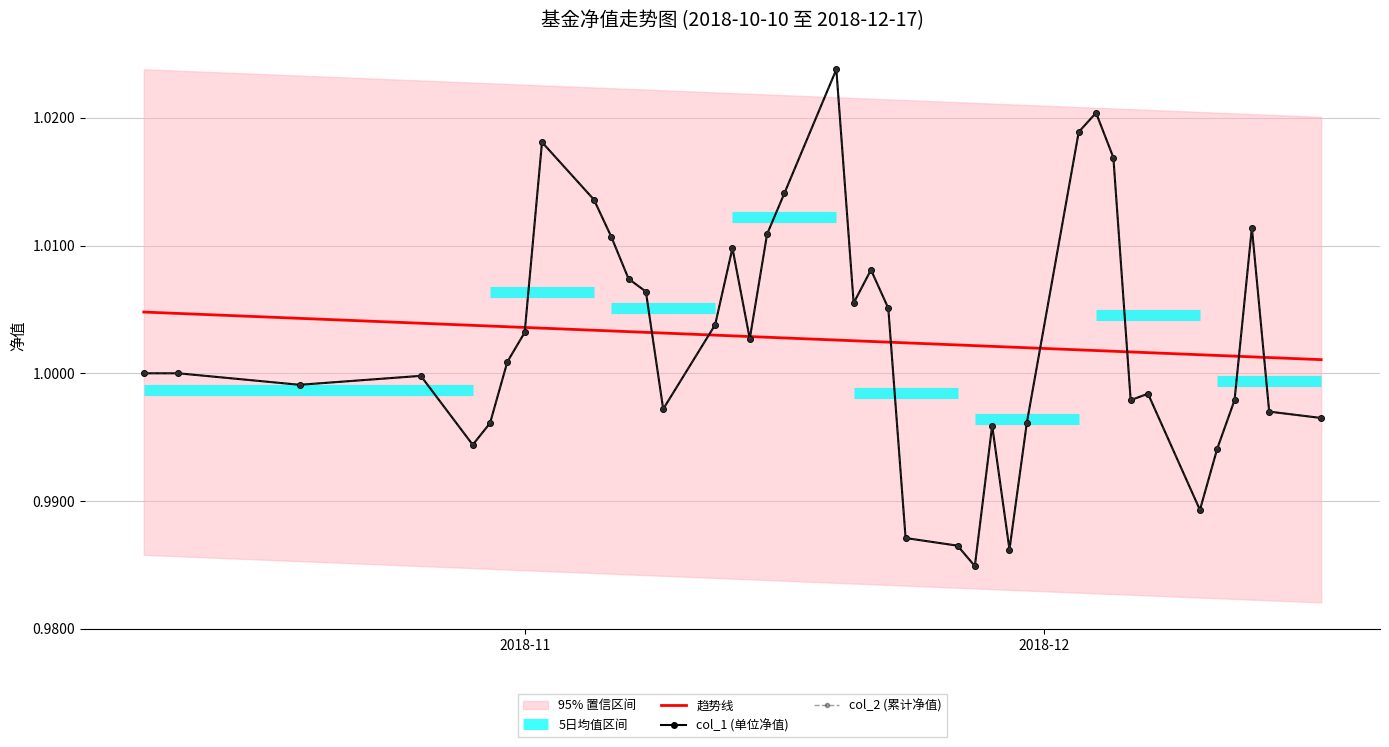

What position from the left is 2018-11-20?

21